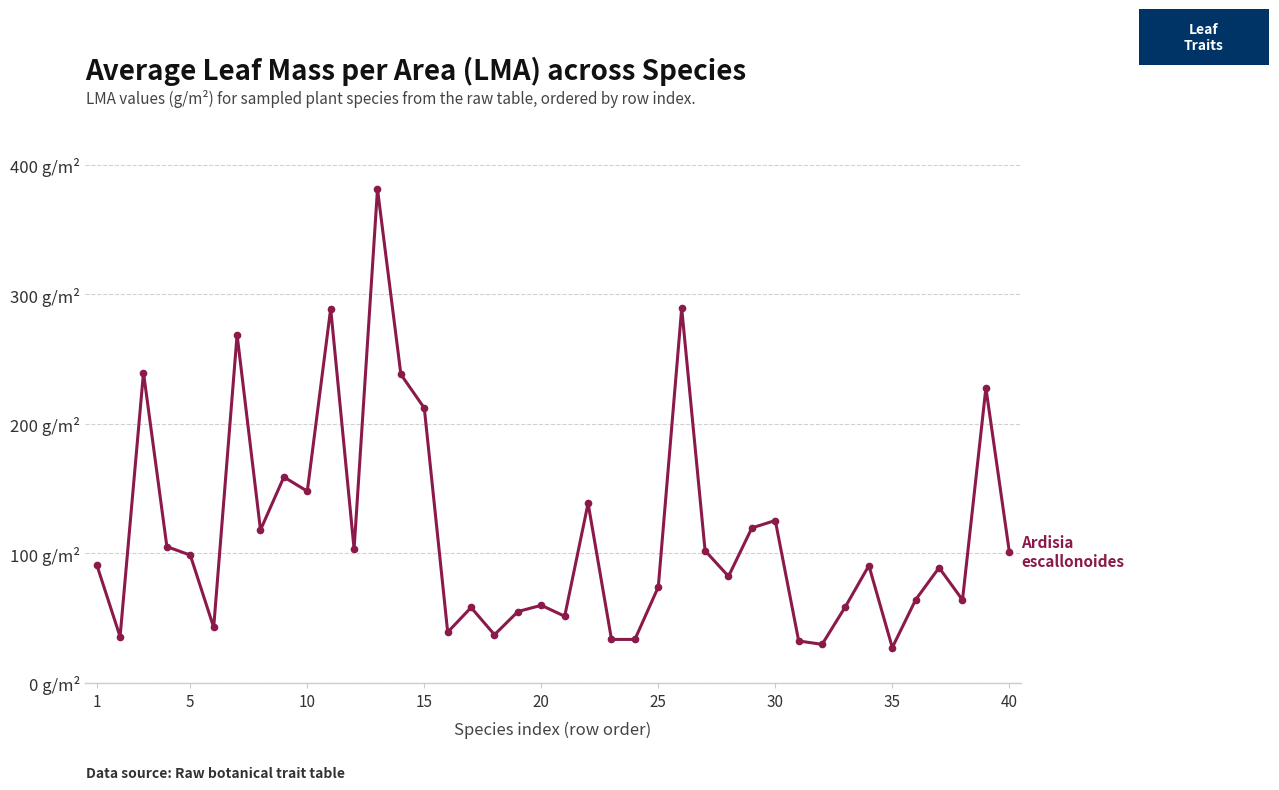

Does the chart have visible grid lines?

Yes